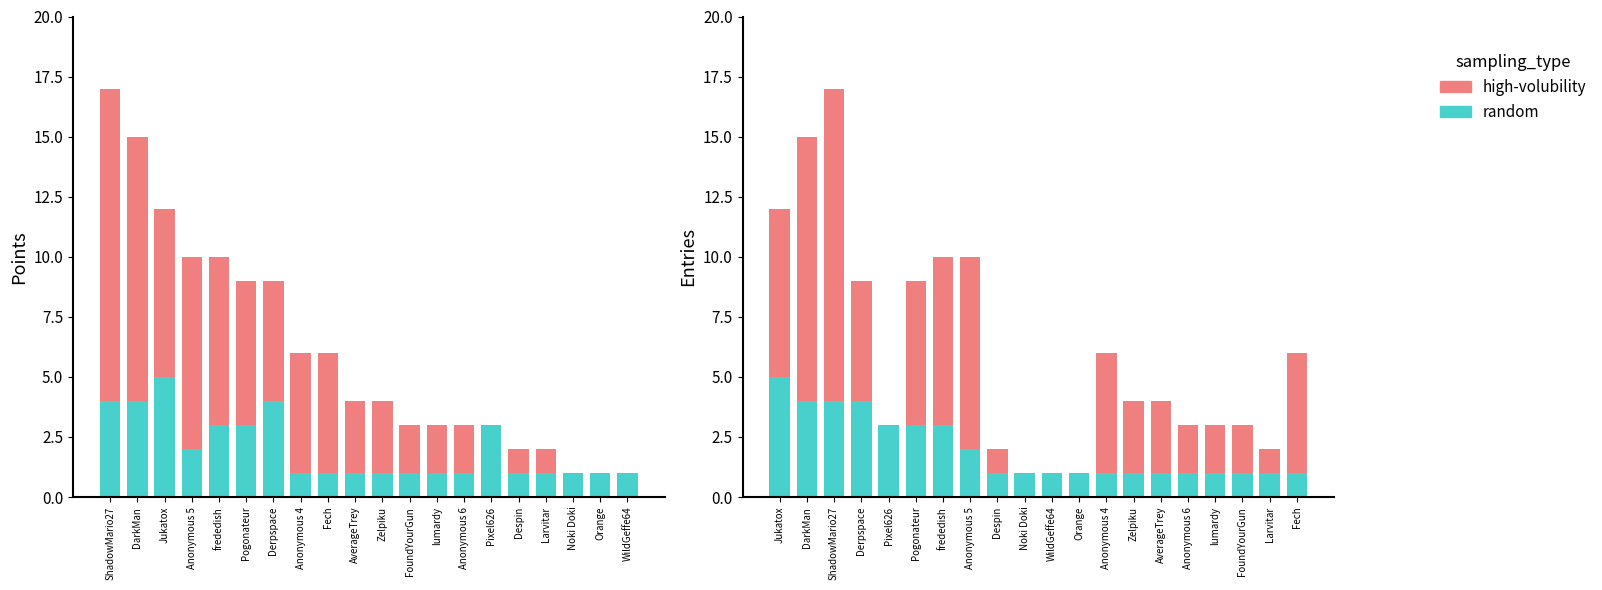

How many values in Points above Entries are above zero?

16